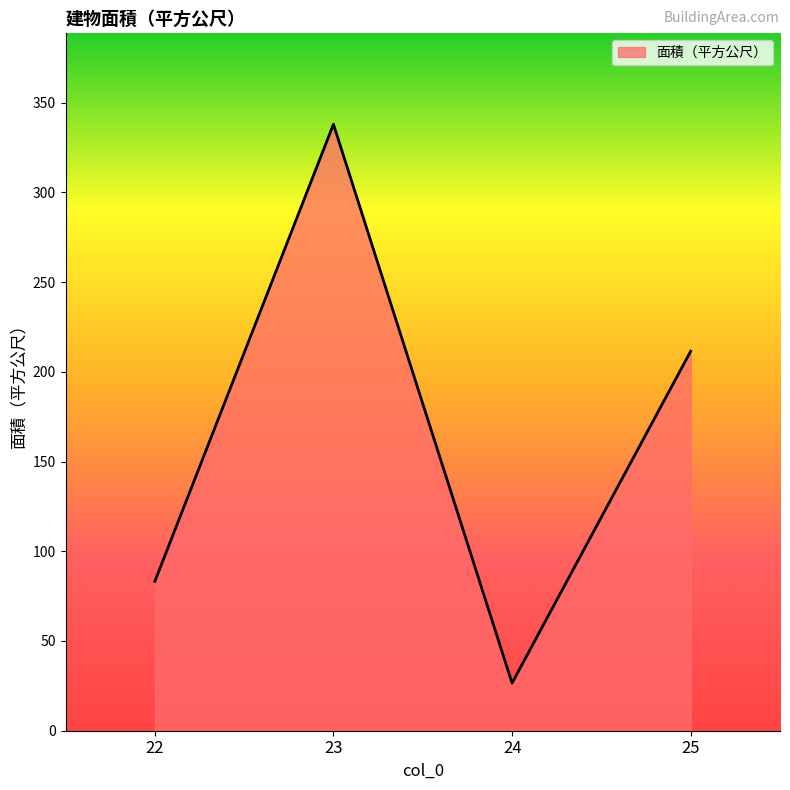

What is the maximum value shown in the chart?

337.9